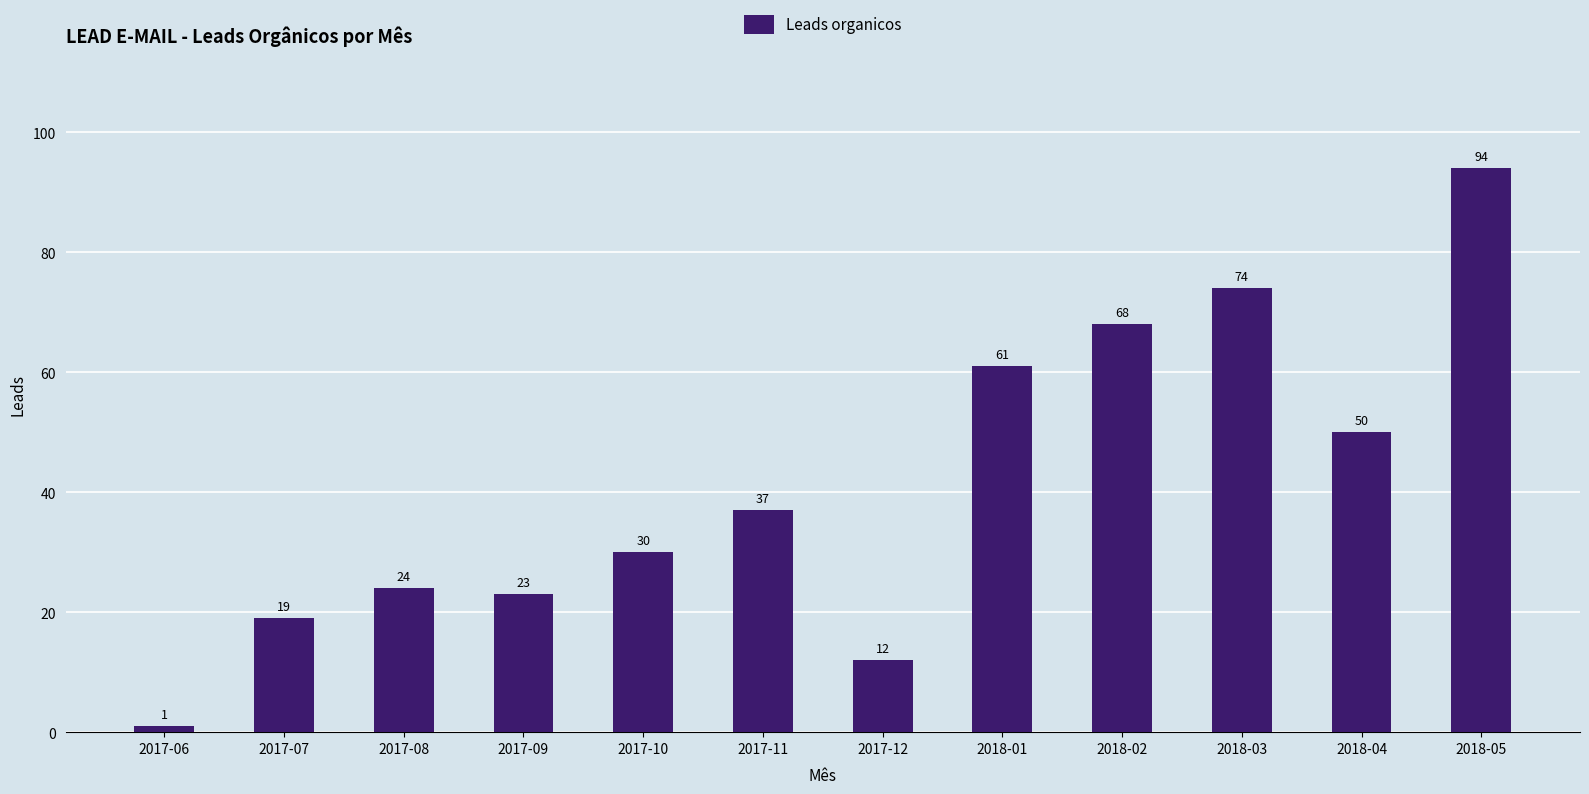

What is the difference between the maximum and minimum values?

93